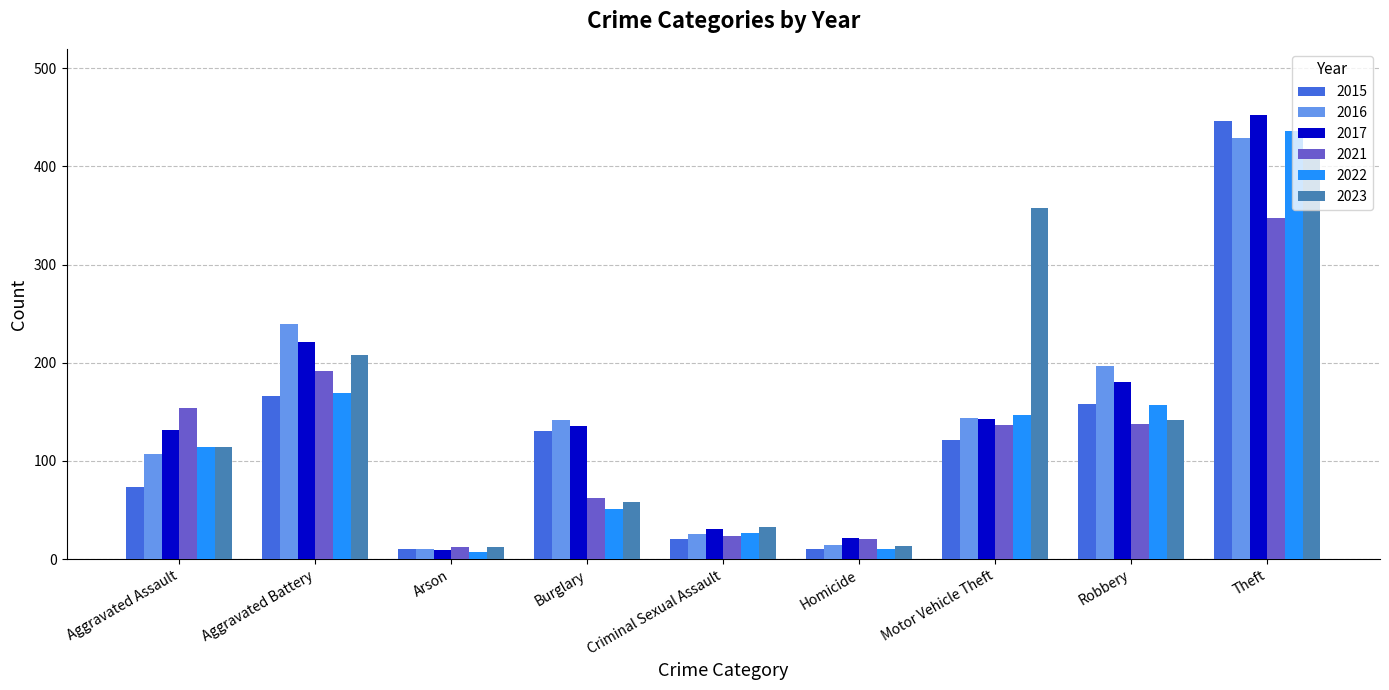

What is the greatest value displayed?

452